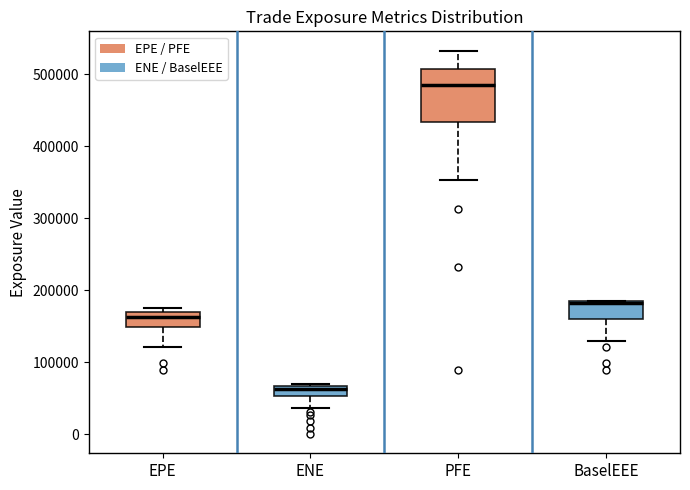

Comparing the boxes themselves (not the whiskers), which one is the tallest?

PFE